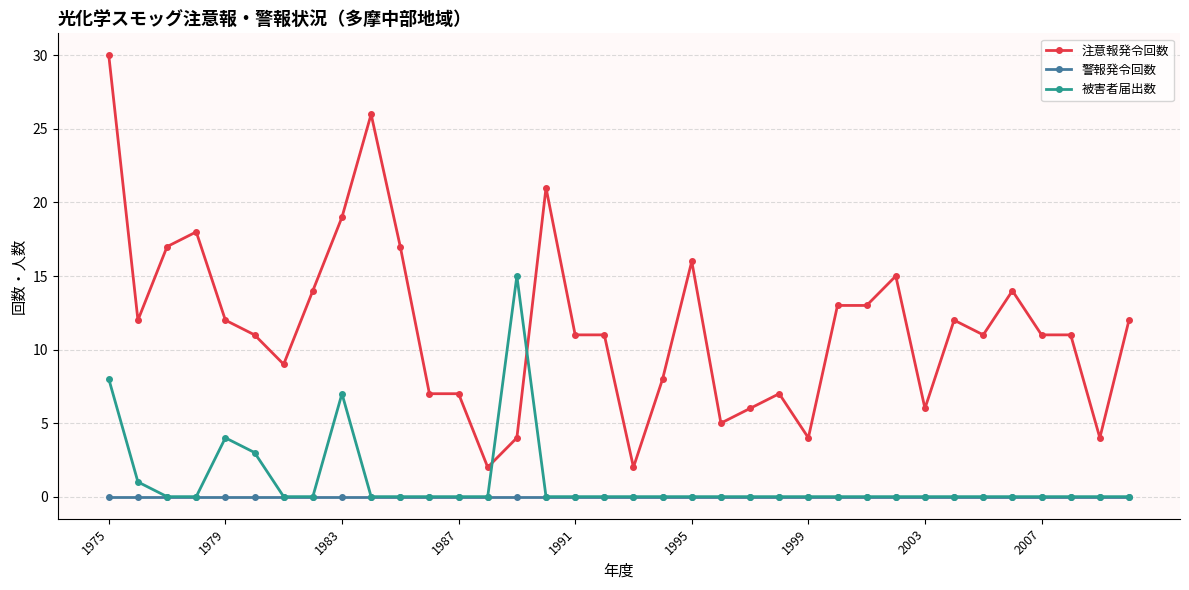

Does the chart display data point markers on the line(s)?

Yes